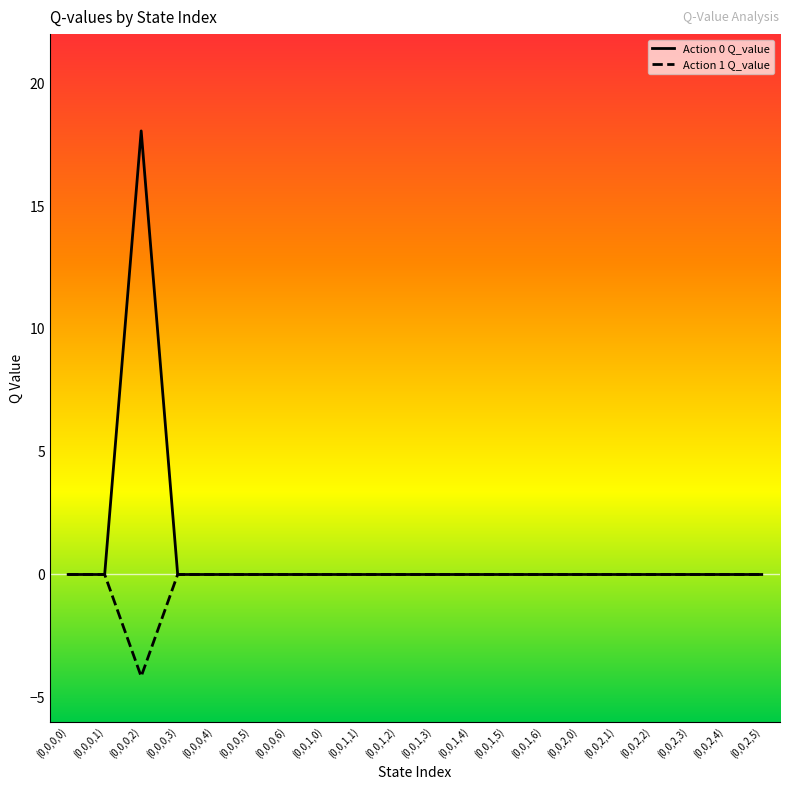

Is it true that Action 1 Q_value equals 0.0 at (0,0,0,1)?

True